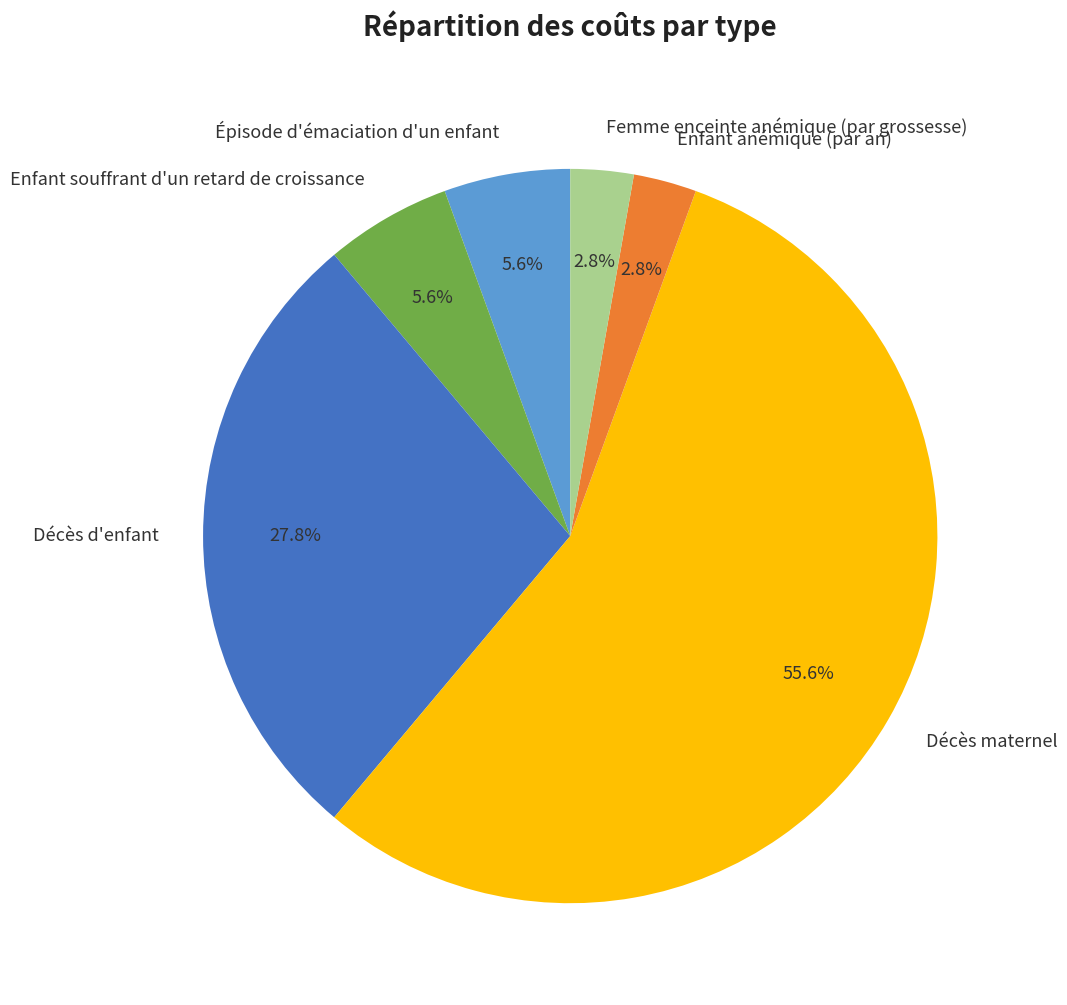

What percentage is the Décès d'enfant slice, to the nearest percent?

28%